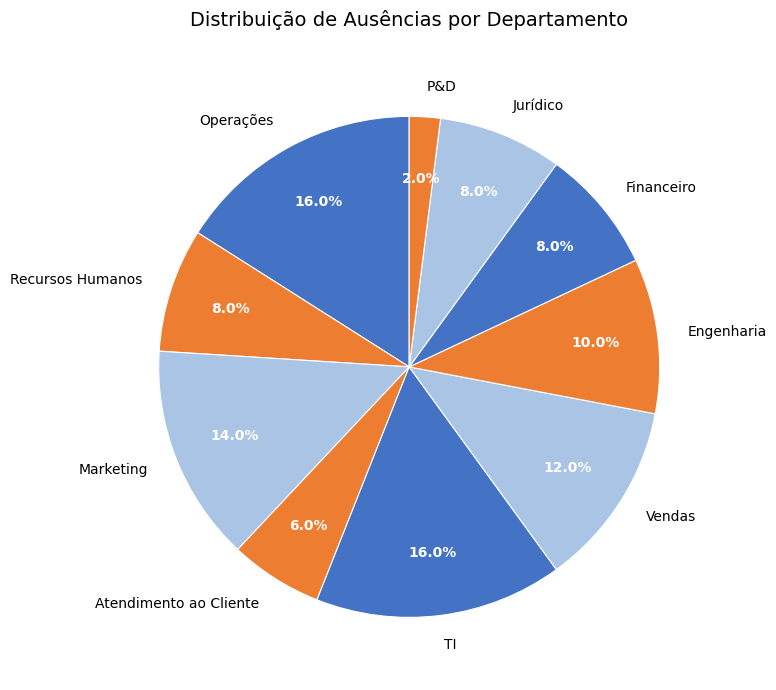

To the nearest percent, what is the difference between the largest and smallest slice percentages?

14%